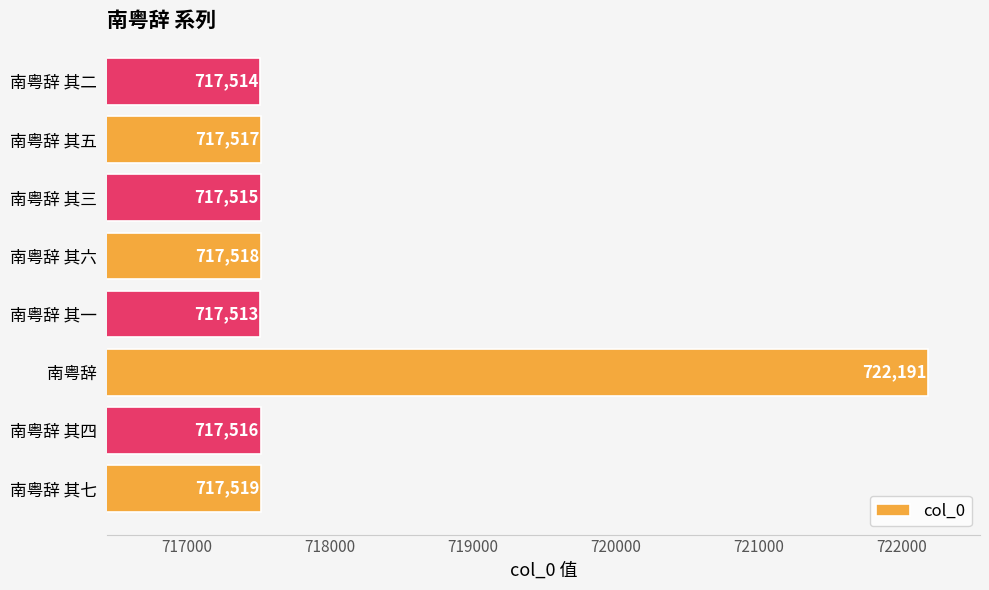

How many categories are shown in the chart?

8